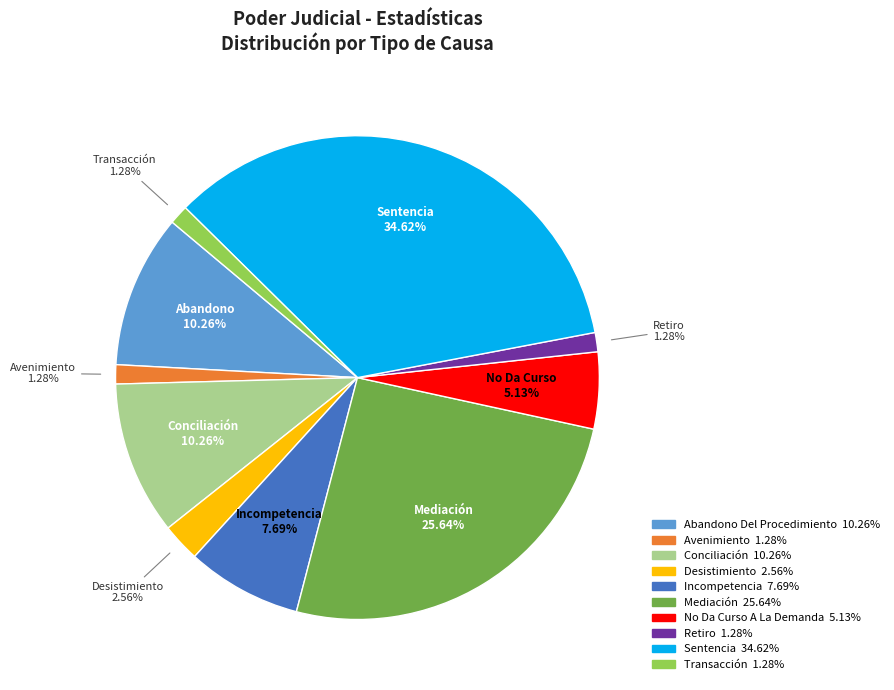

Is there a majority slice in this chart?

No